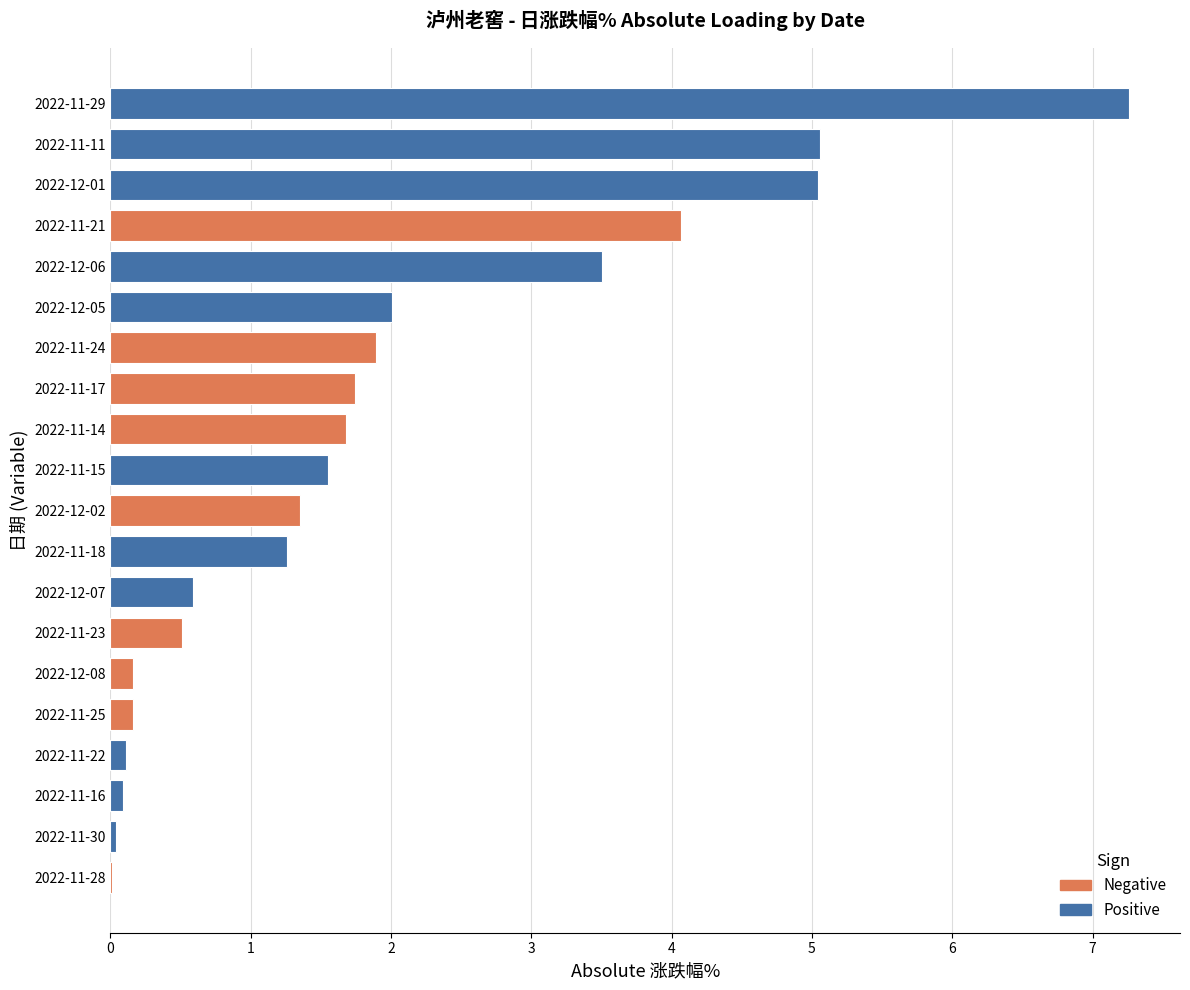

How many bars are there in total?

20